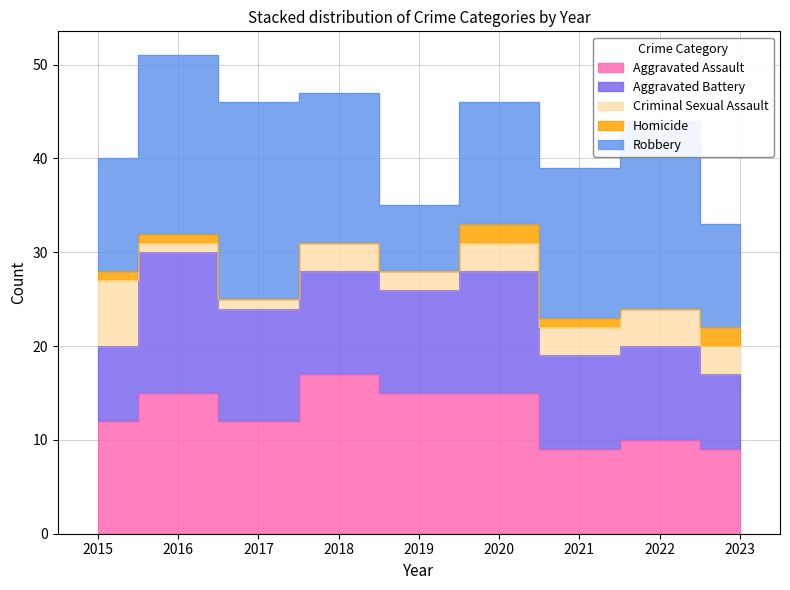

At which category is the sum across all series the highest?

2016